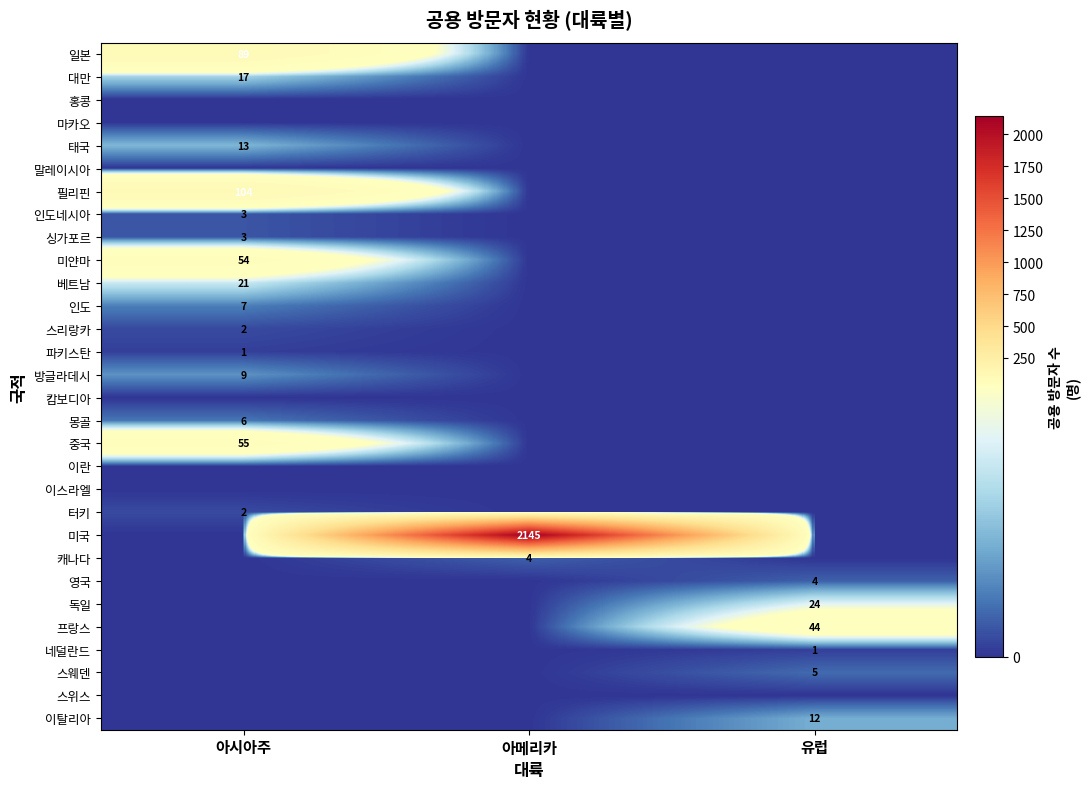

The 일본 series shows 89 at 아시아주. True or false?

True